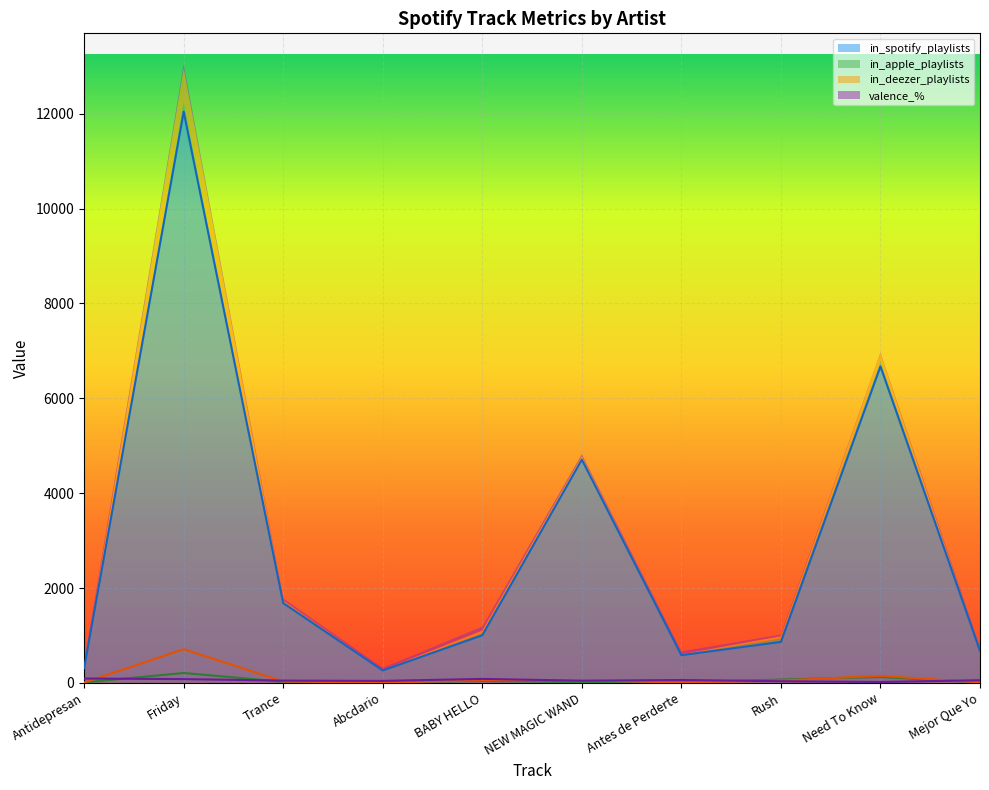

Where is in_spotify_playlists nearest to the value 6152?

Need To Know